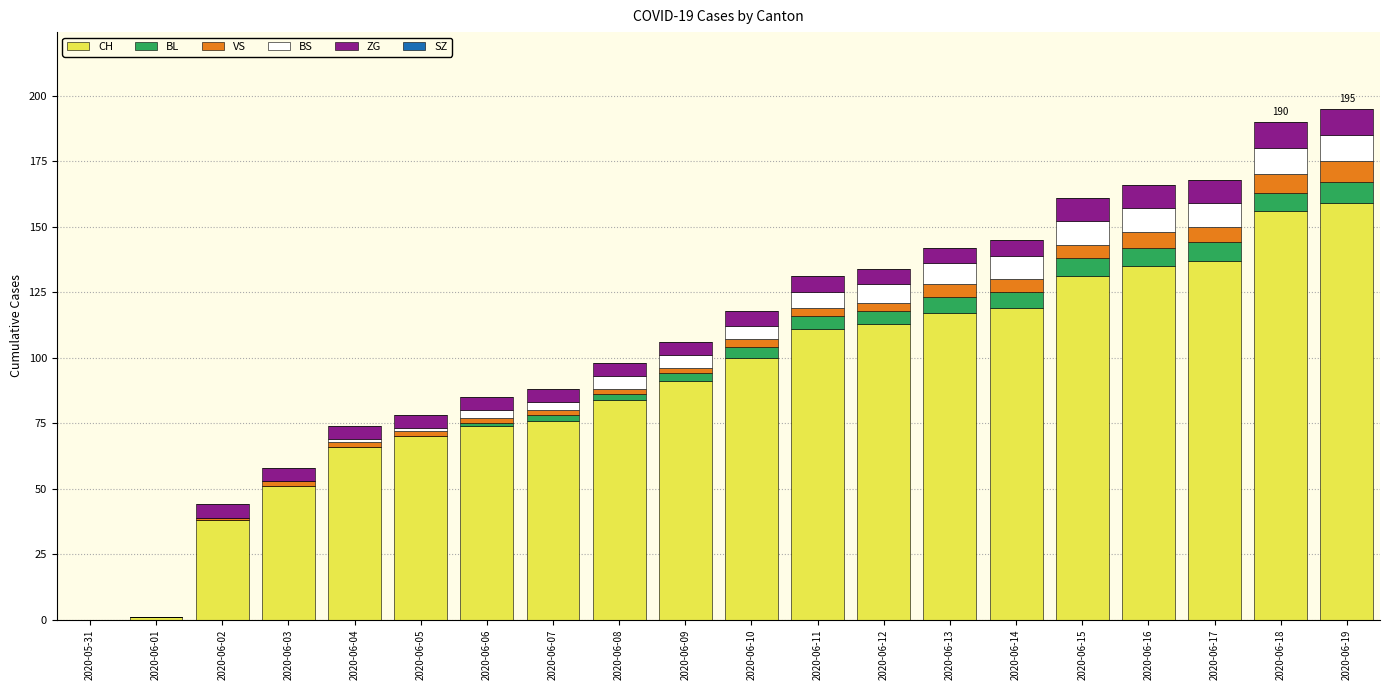

What is the sum of all CH values?

1829